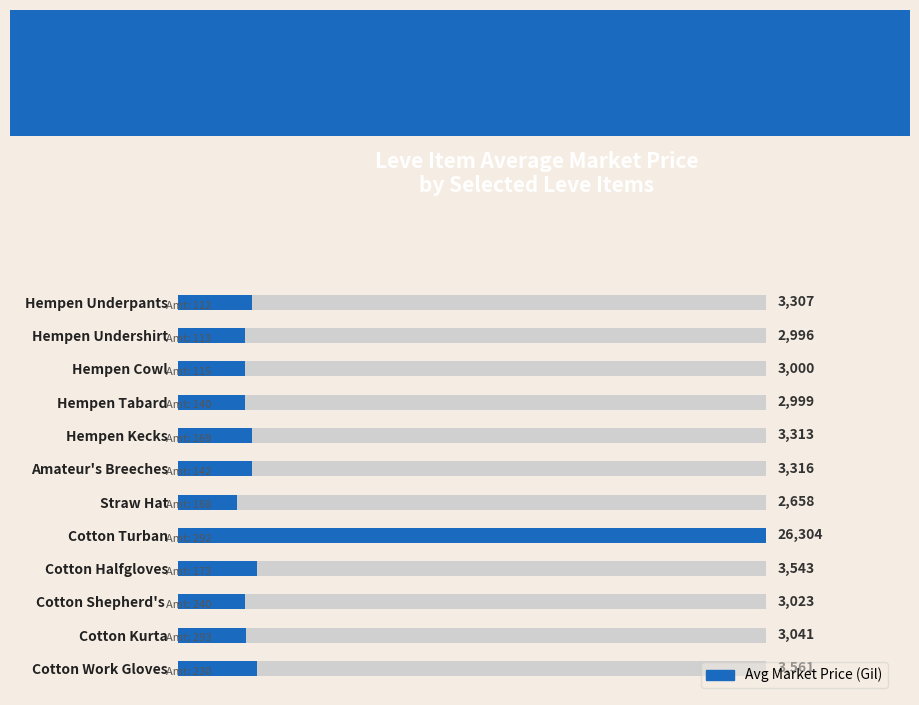

Are the bars horizontal?

Yes